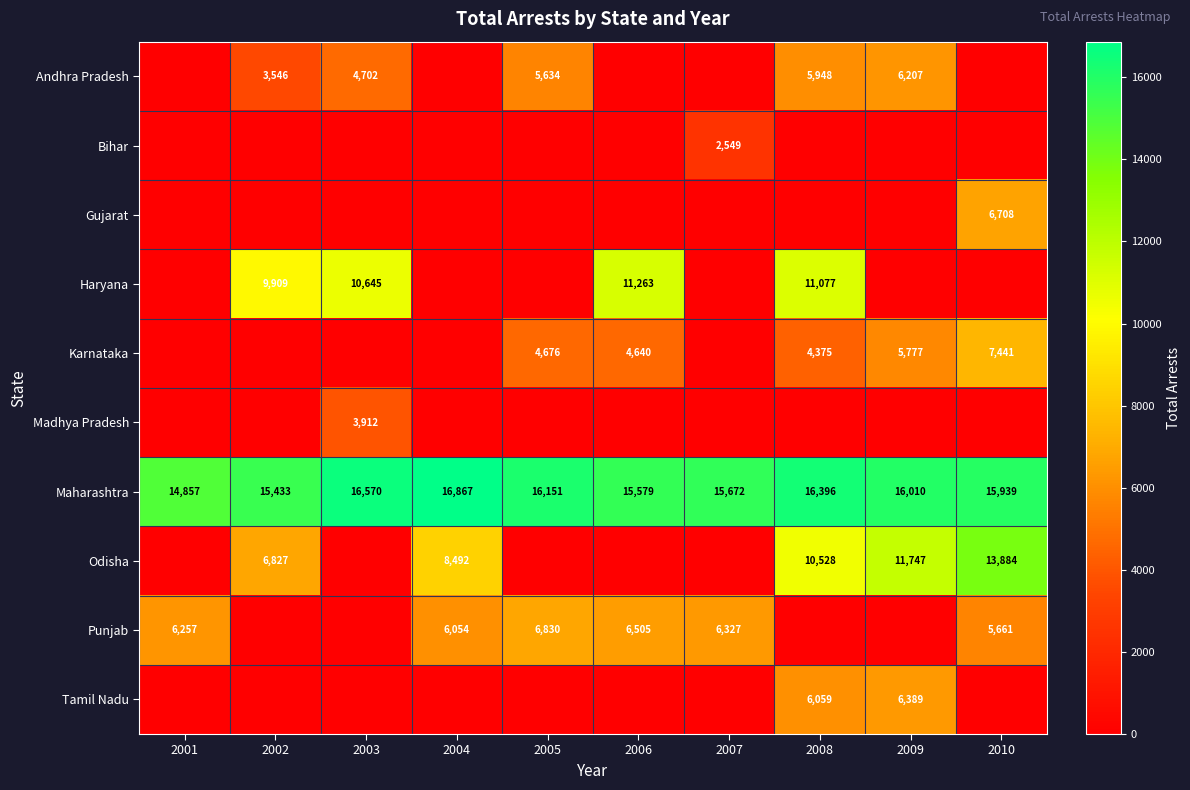

True or false: Odisha has a value of 8492 at 2004.

True